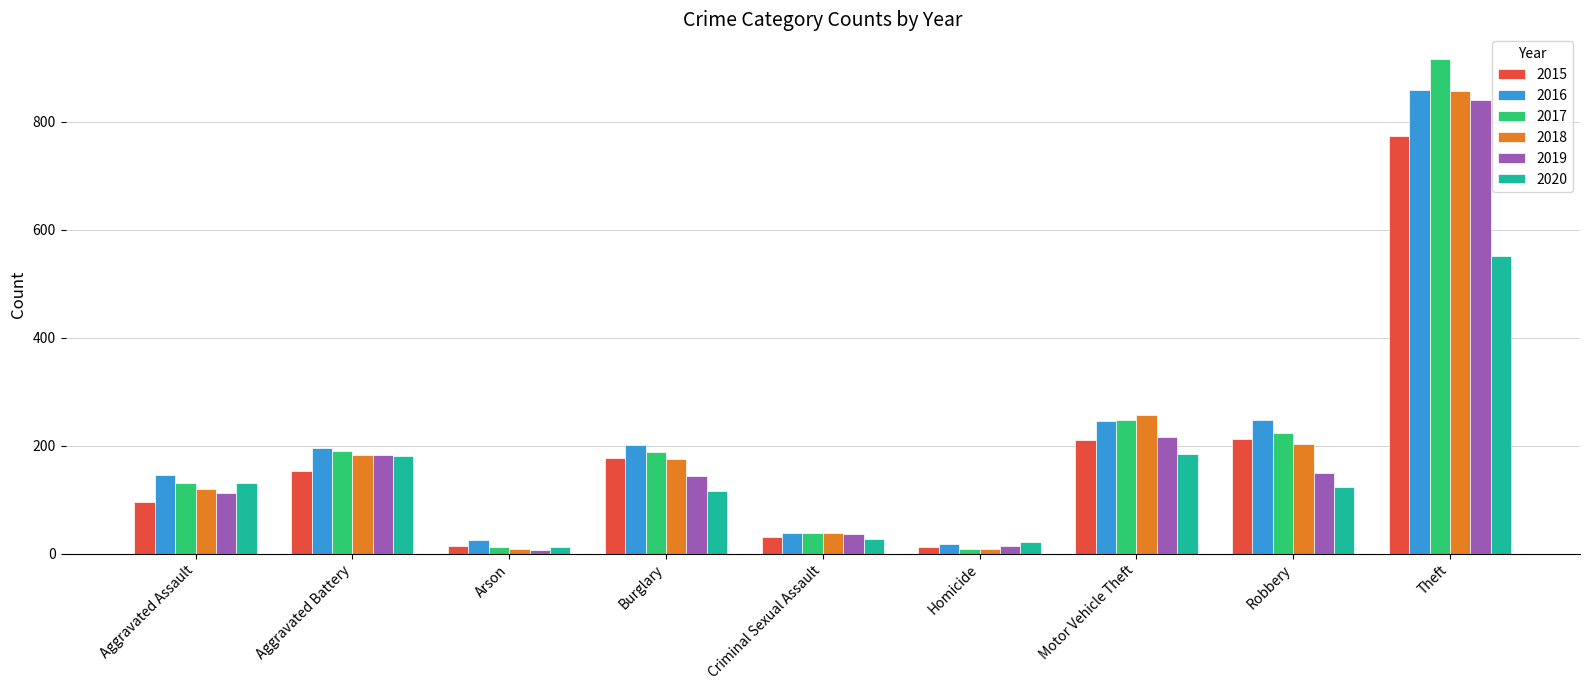

At which label does 2018 first exceed 176?

Aggravated Battery